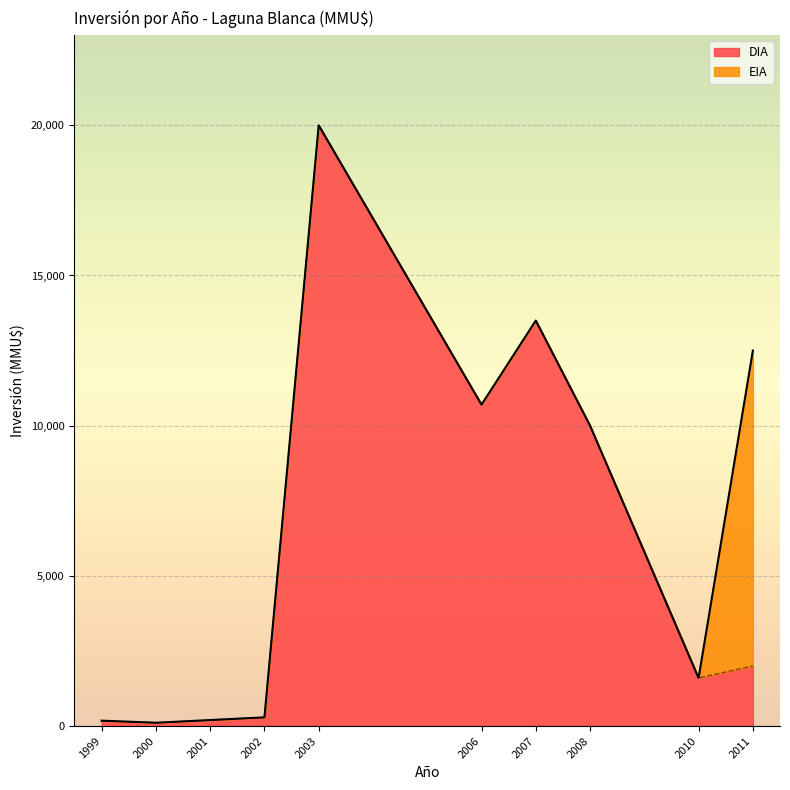

Where is the data nearest to the value 10000?

03/01/2008